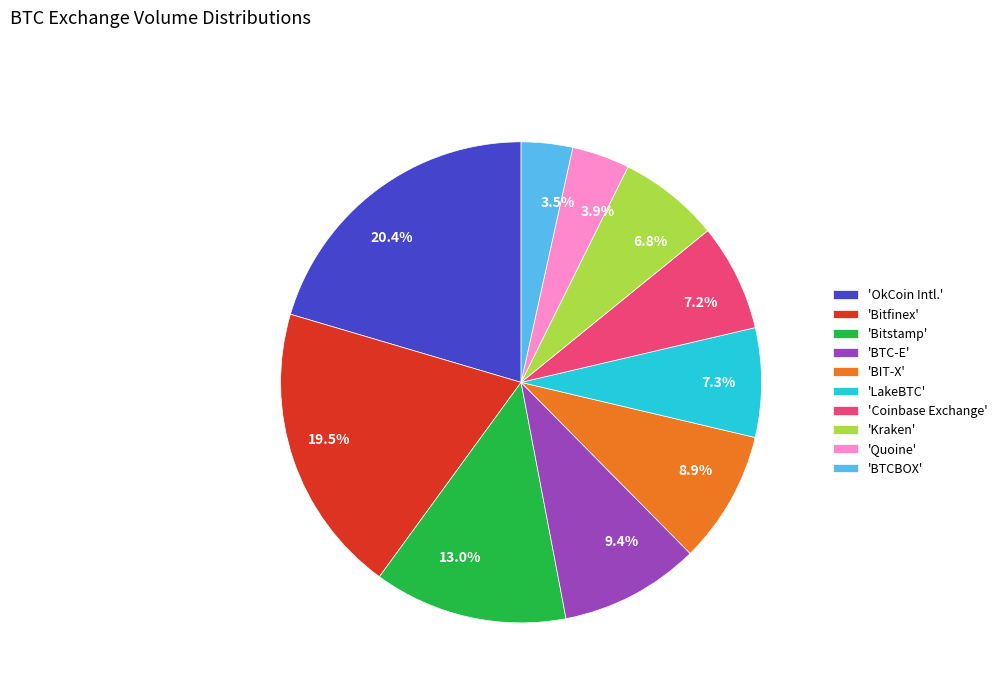

Is there a majority slice in this chart?

No